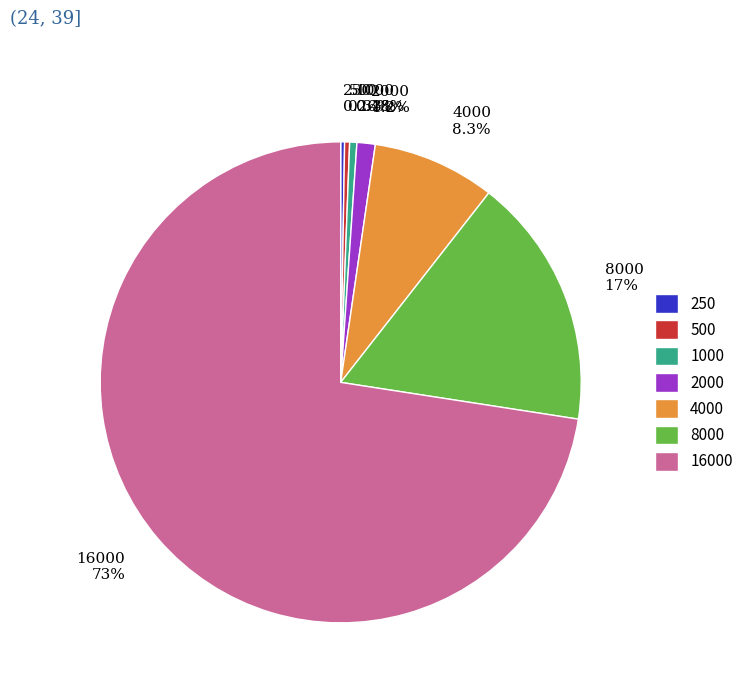

How much of the chart is everything except 1000?

99.5%